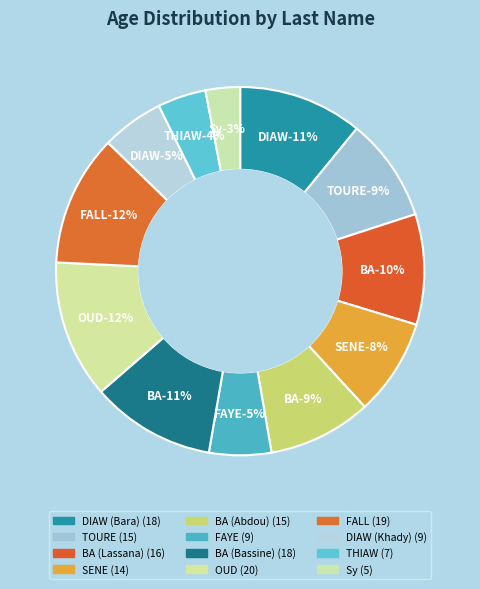

What is the change in value from DIAW (Khady) to Sy?

-4